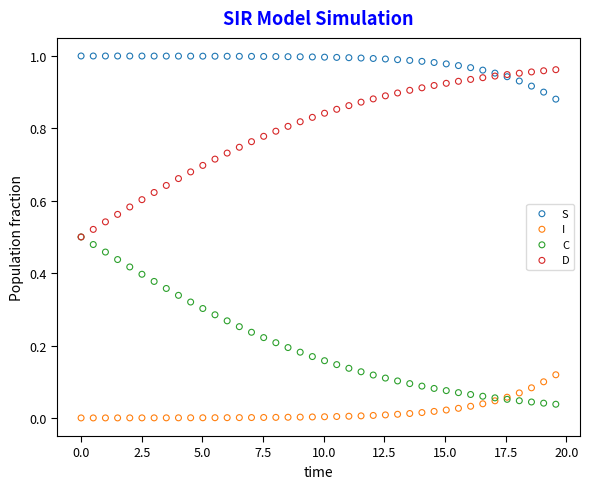

What are all the series names shown in the legend?

S, I, C, D